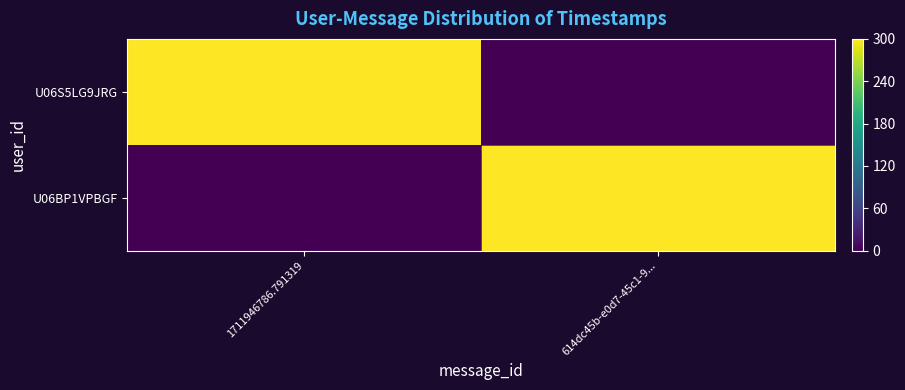

Which series has the largest range (max minus min)?

U06BP1VPBGF